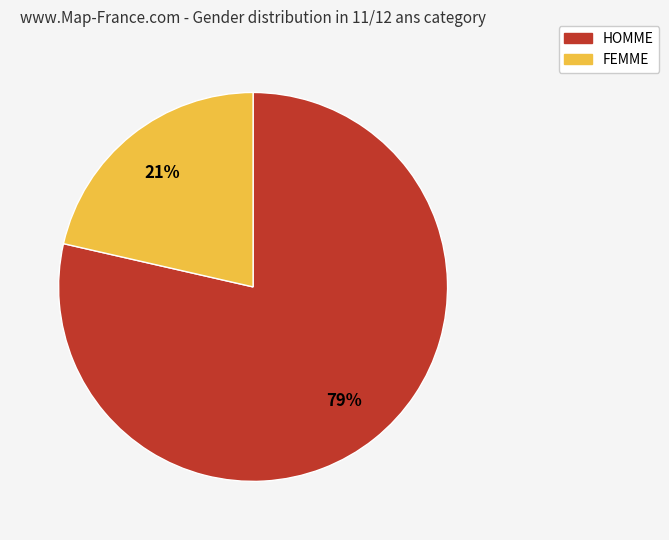

Approximately how many times larger is the value at FEMME compared to HOMME?

0.3